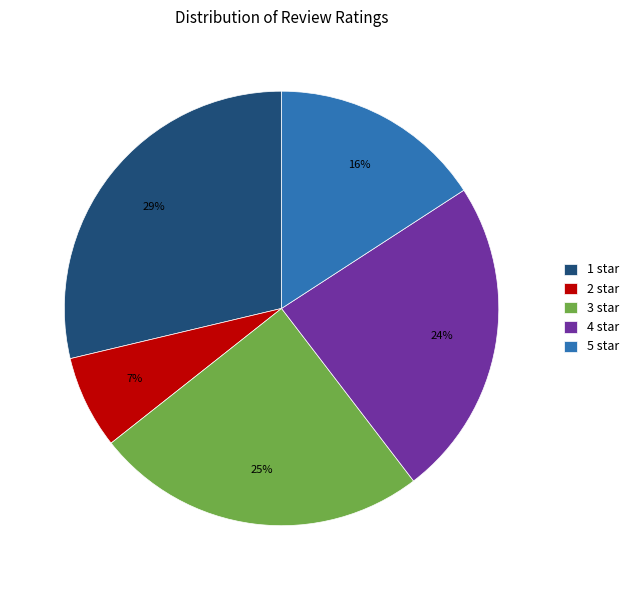

What is the ratio of the value at 3 star to the value at 4 star?

1.0